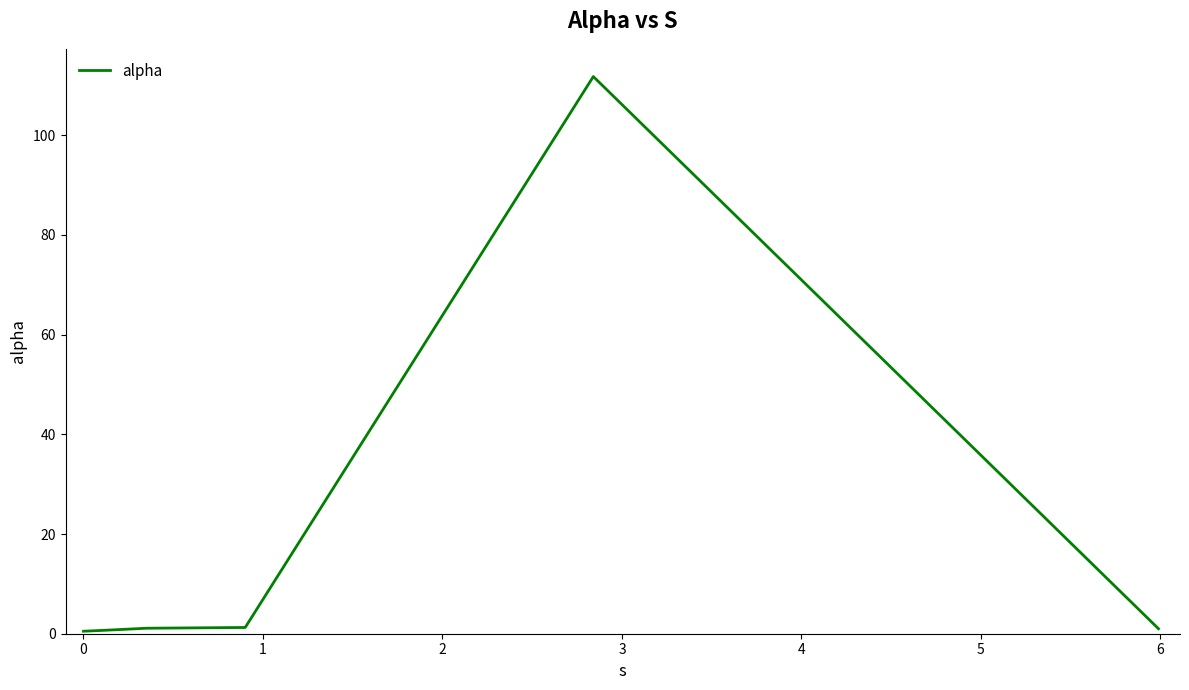

True or false: there are more than 2 points higher than both neighbors.

False